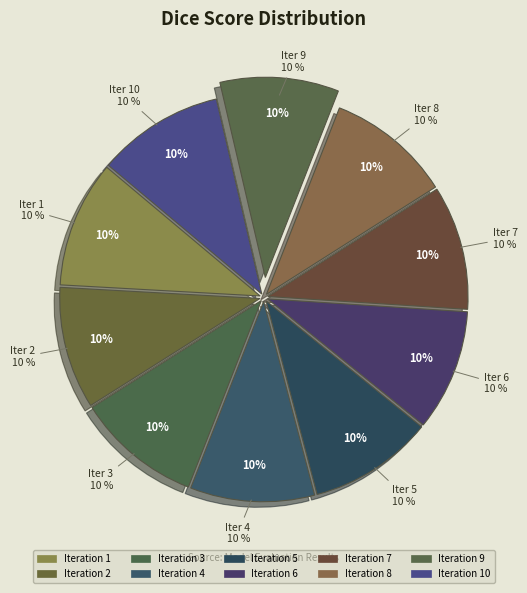

How many segments does this pie chart have?

10